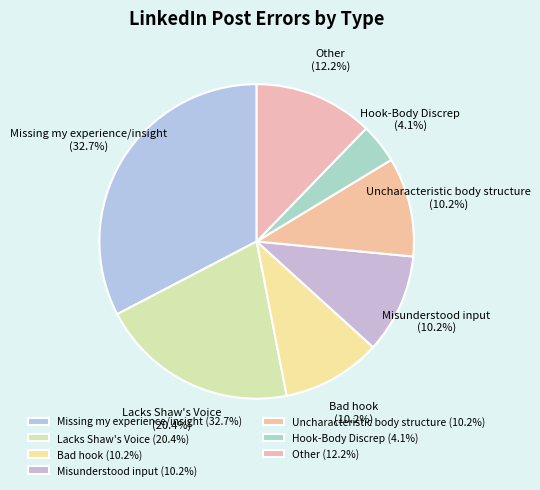

Which has a higher value, Misunderstood input or Lacks Shaw's Voice?

Lacks Shaw's Voice